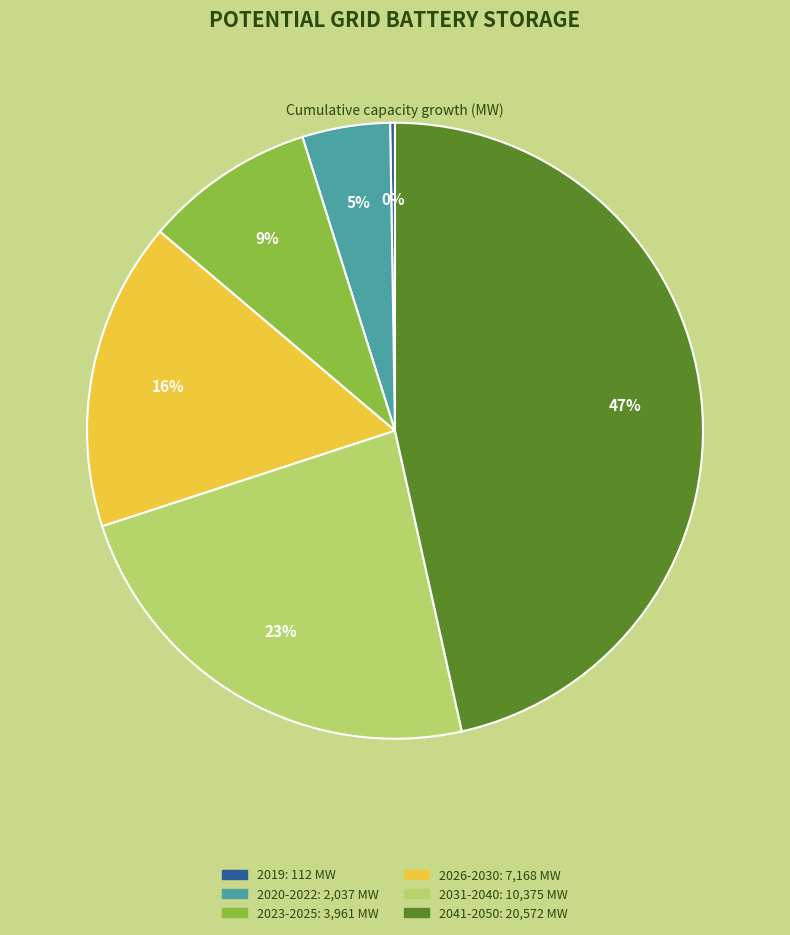

Between 2041-2050 and 2026-2030, which is larger?

2041-2050